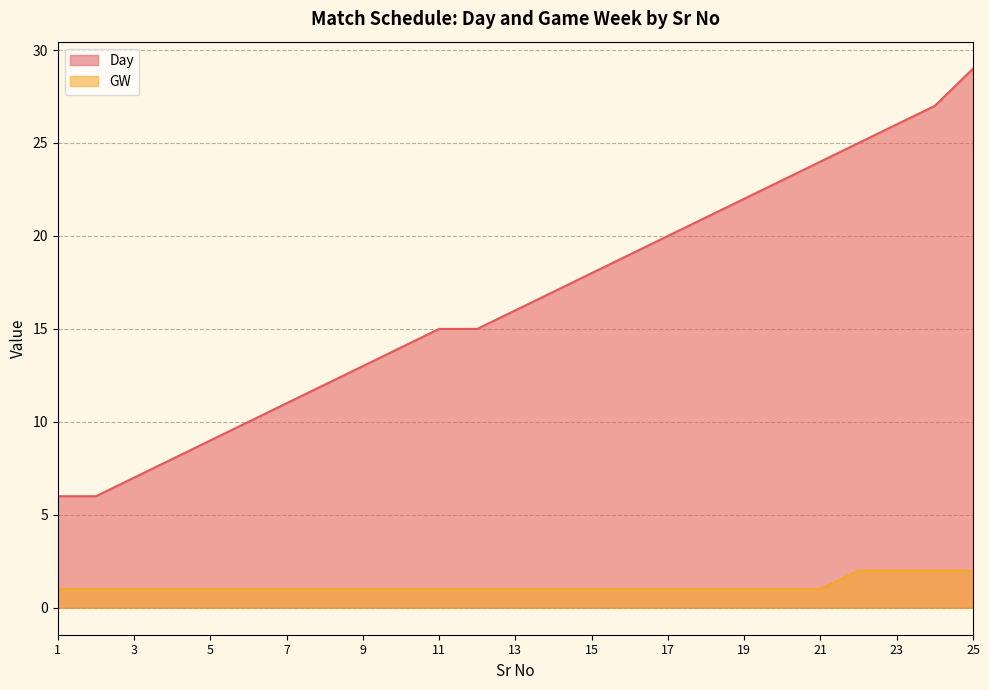

Reading left to right, list all the values displayed in this chart.

Day: 6	6	7	8	9	10	11	12	13	14	15	15	16	17	18	19	20	21	22	23	24	25	26	27	29
GW: 1	1	1	1	1	1	1	1	1	1	1	1	1	1	1	1	1	1	1	1	1	2	2	2	2